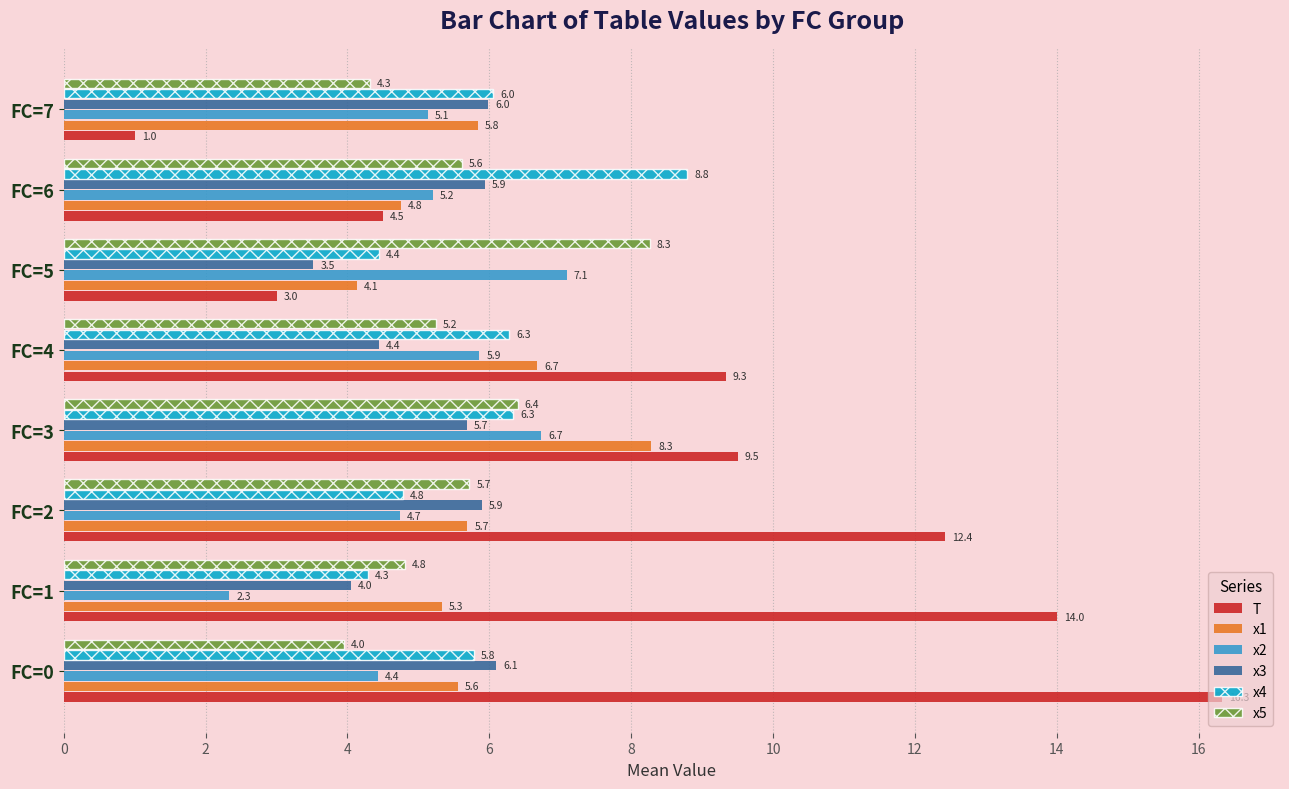

At which label is x4 closest to 6?

FC=7